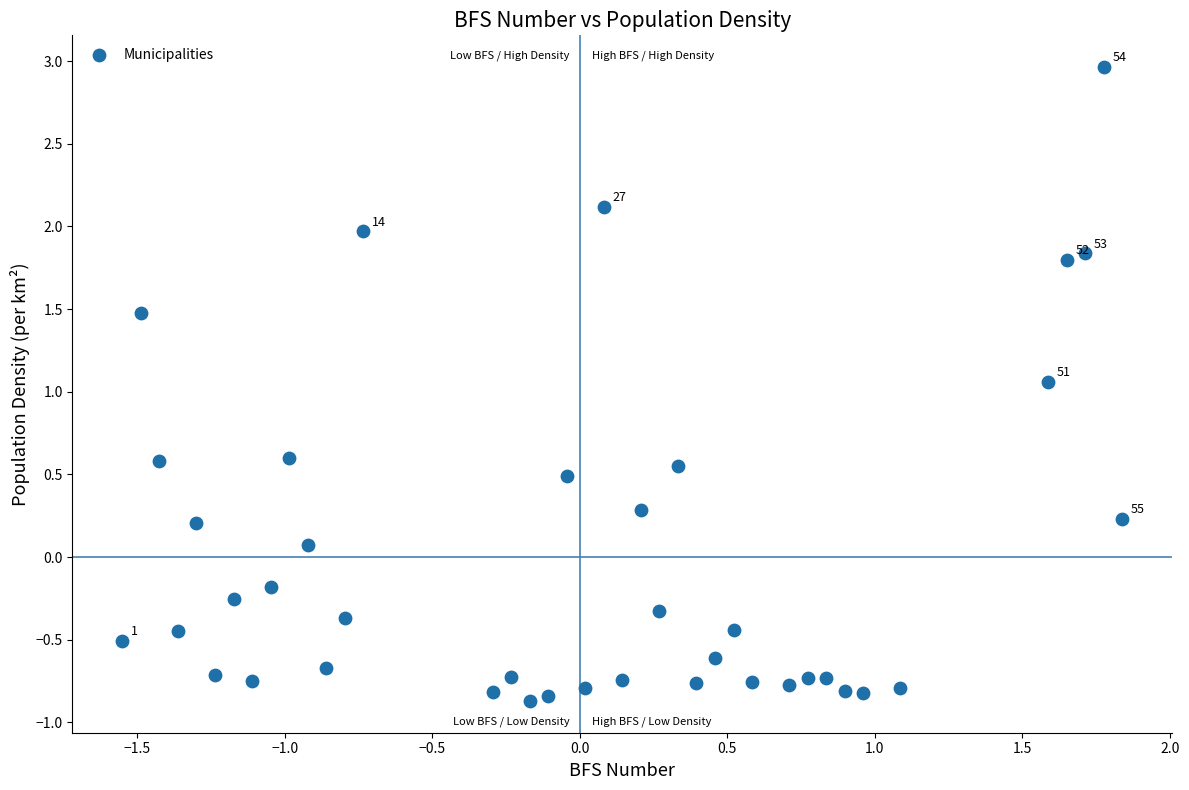

What is the range of X values (max minus min)?

3.4